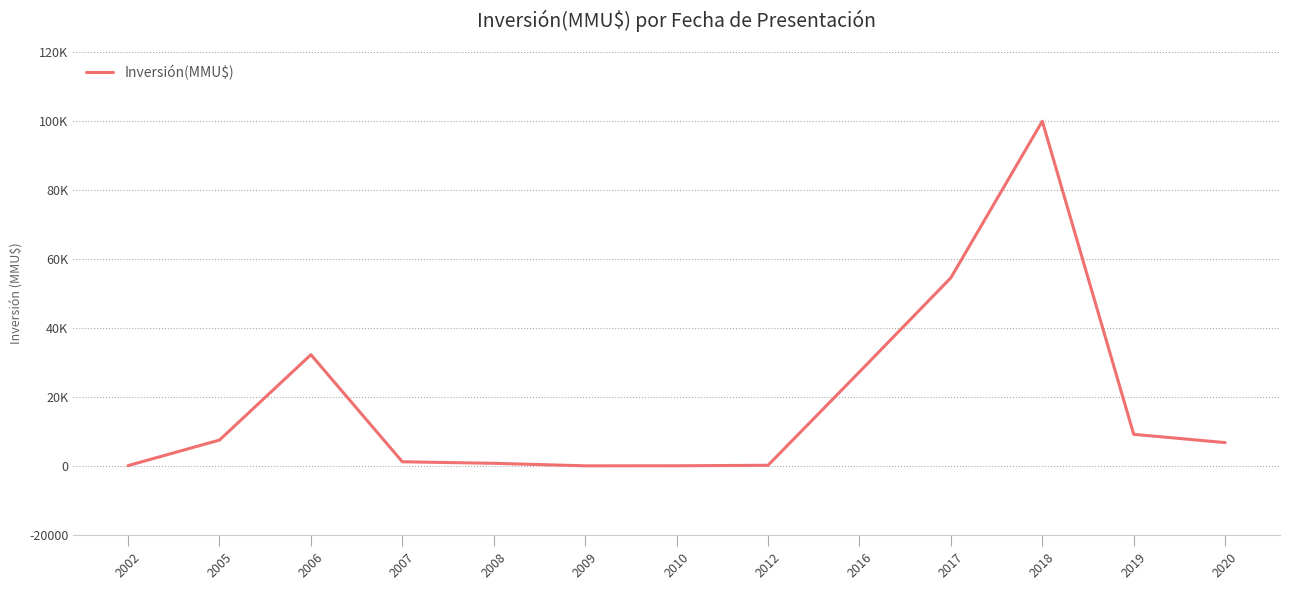

Rank the categories by value from highest to lowest.

2018, 2017, 2006, 2016, 2019, 2005, 2020, 2007, 2008, 2012, 2002, 2010, 2009